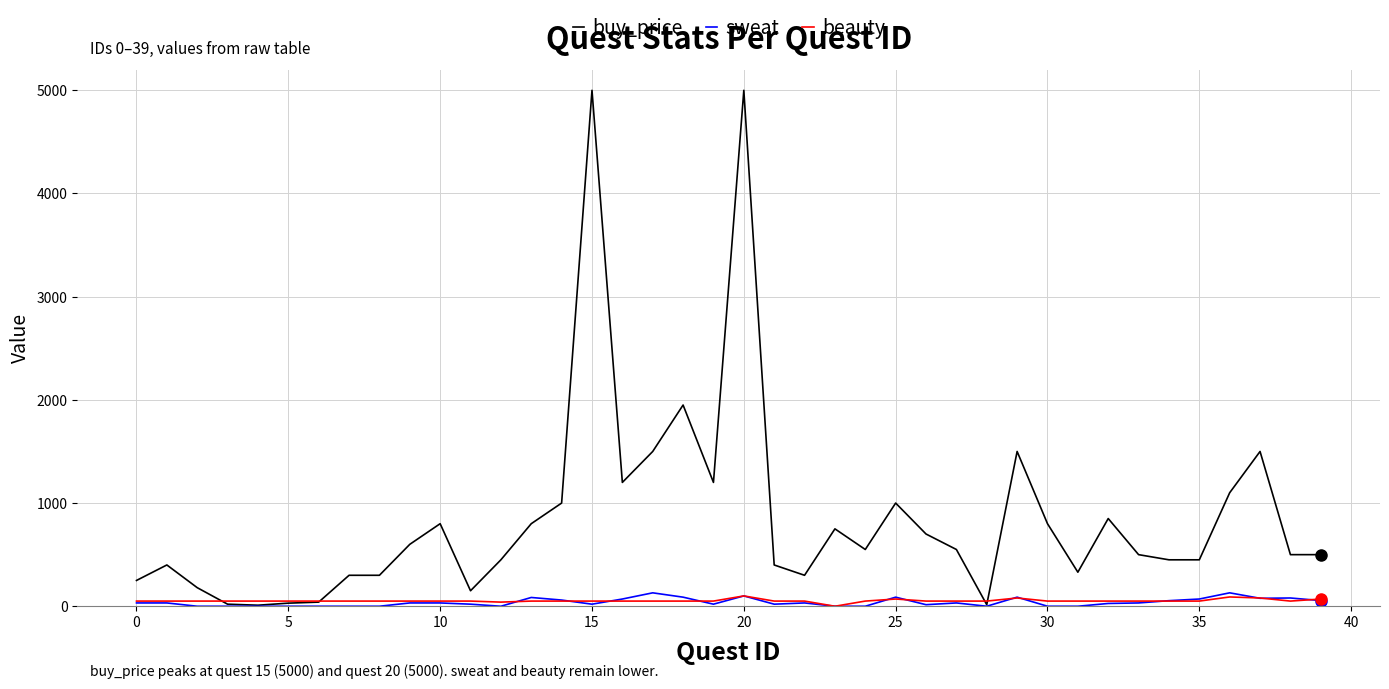

What is the maximum value shown in the chart?

5000